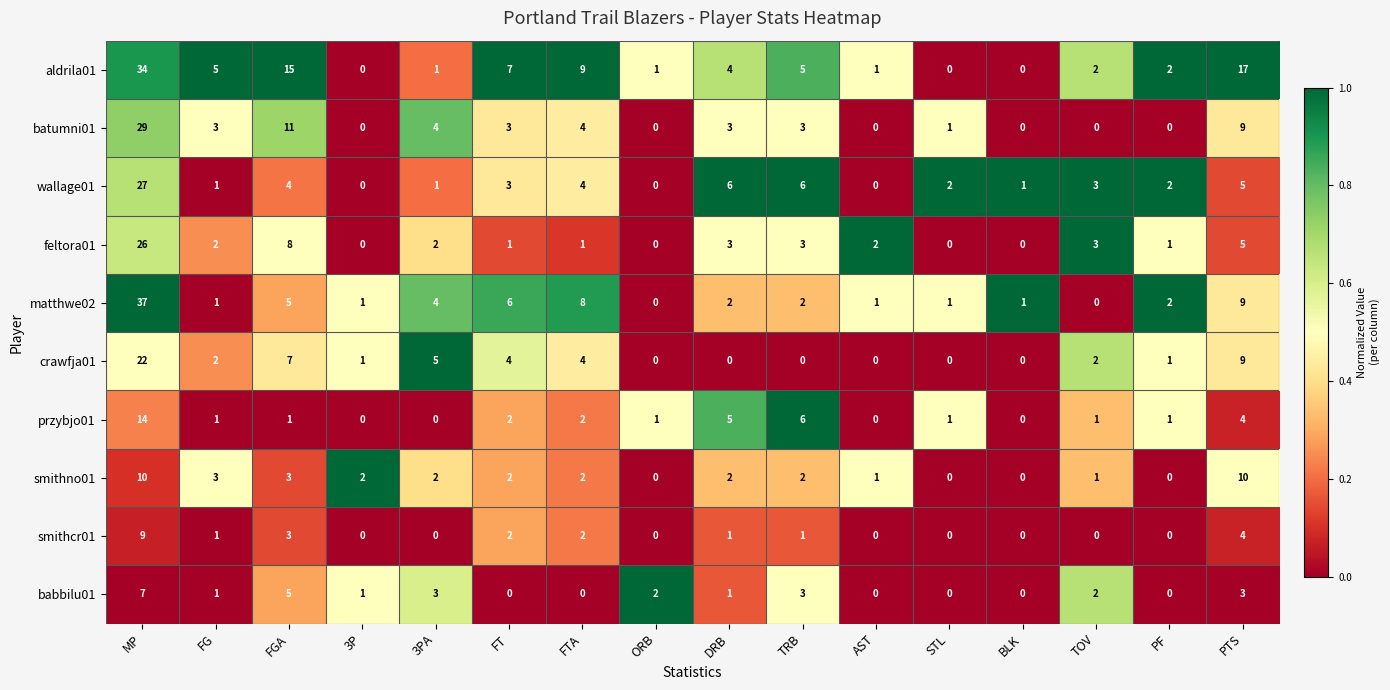

What is the average value of the matthwe02 series?

5